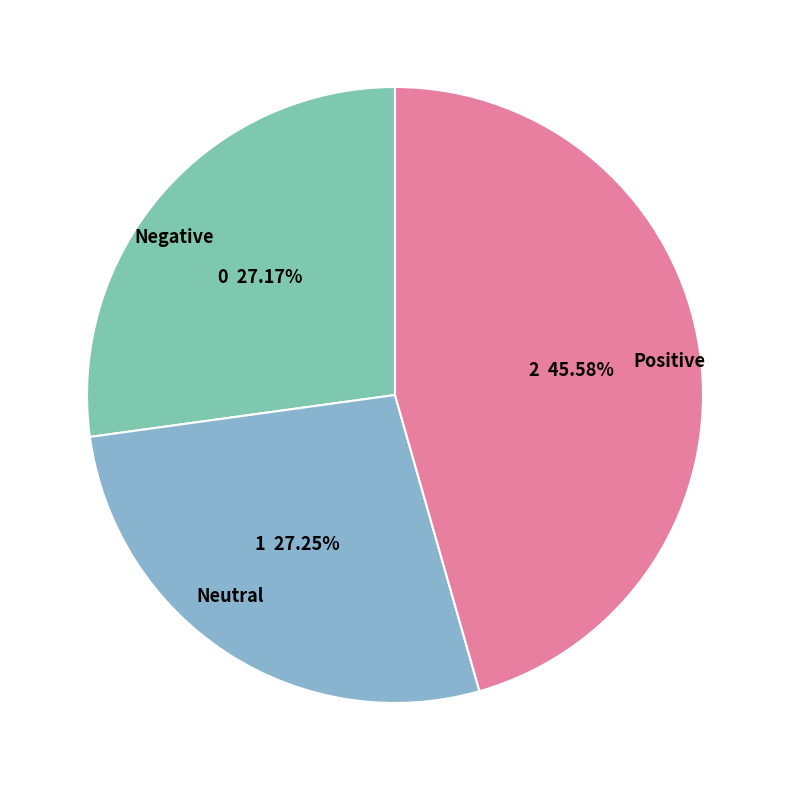

How many segments does this pie chart have?

3